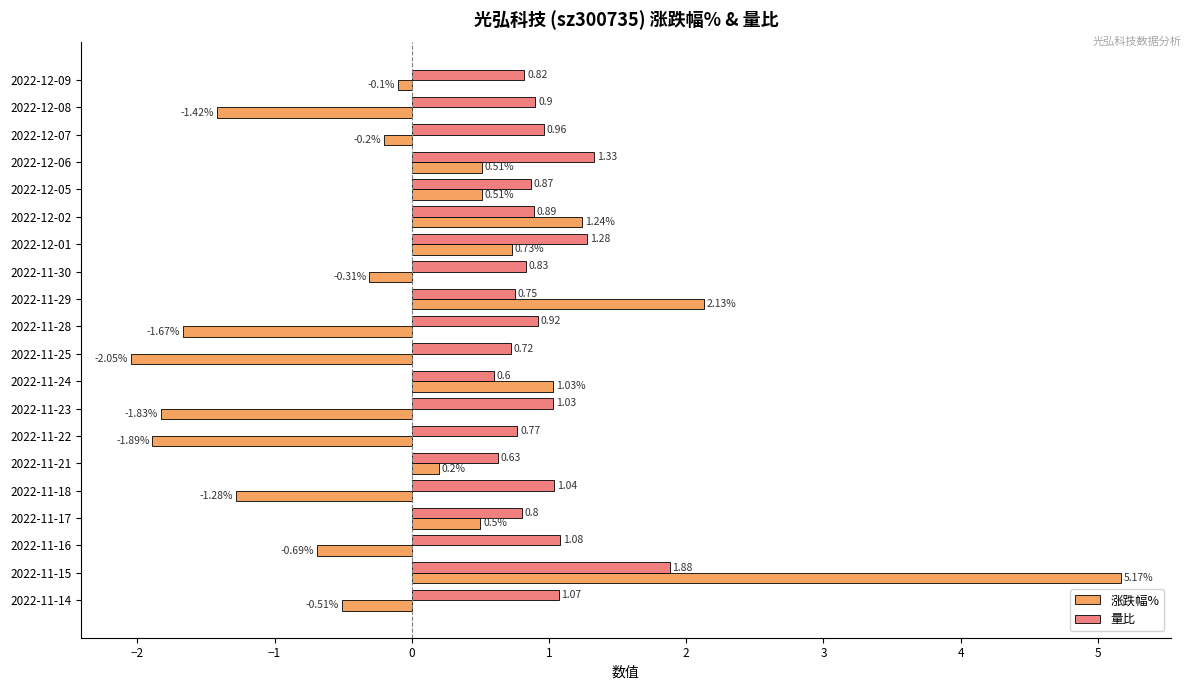

List the series in order of their peak value, lowest first.

量比, 涨跌幅%